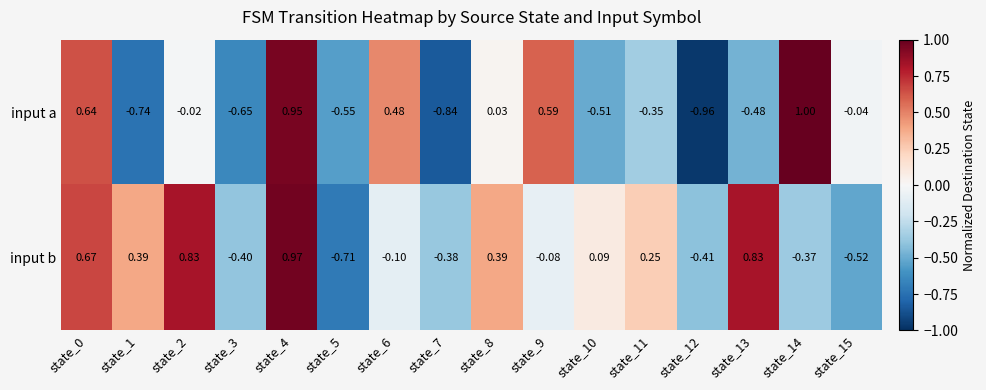

Which series has the widest spread of values?

input a